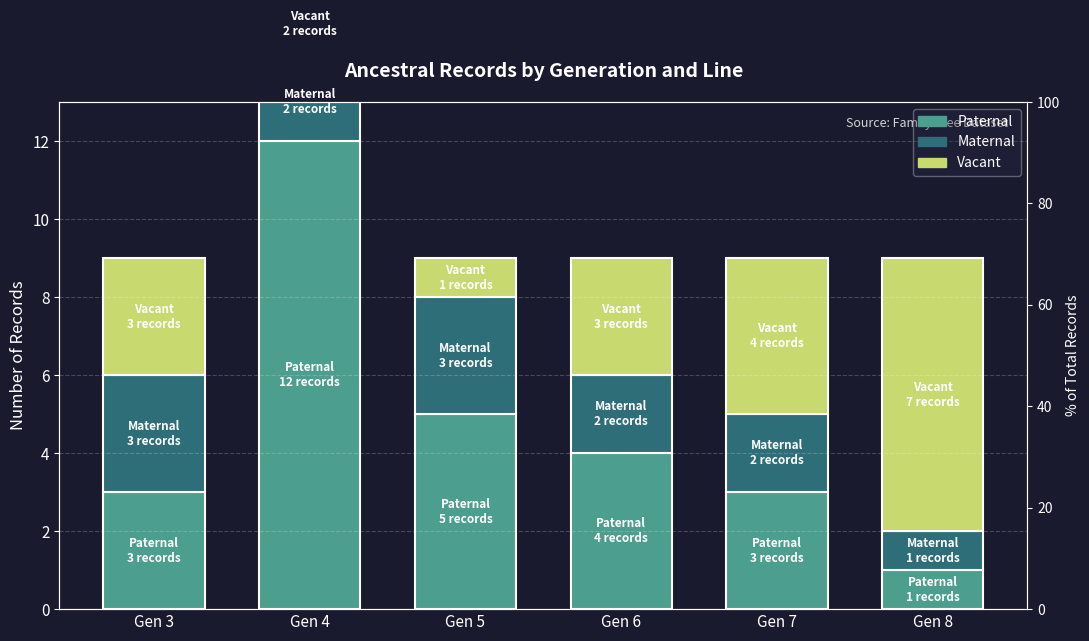

Is the value of Vacant at Gen 8 greater than the value of Paternal at Gen 3?

Yes